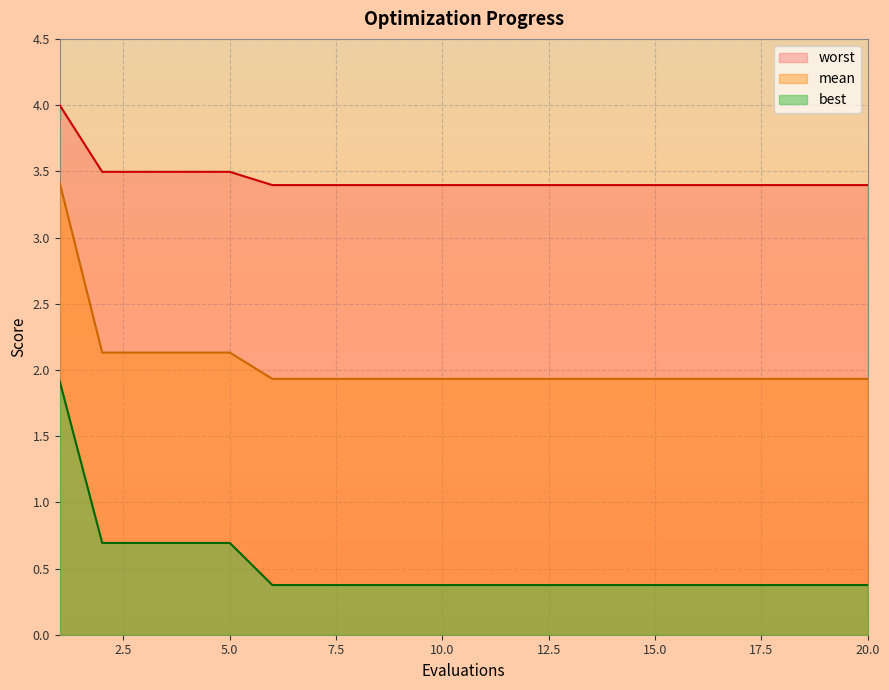

Count the best values in the range 0 to 1.

19